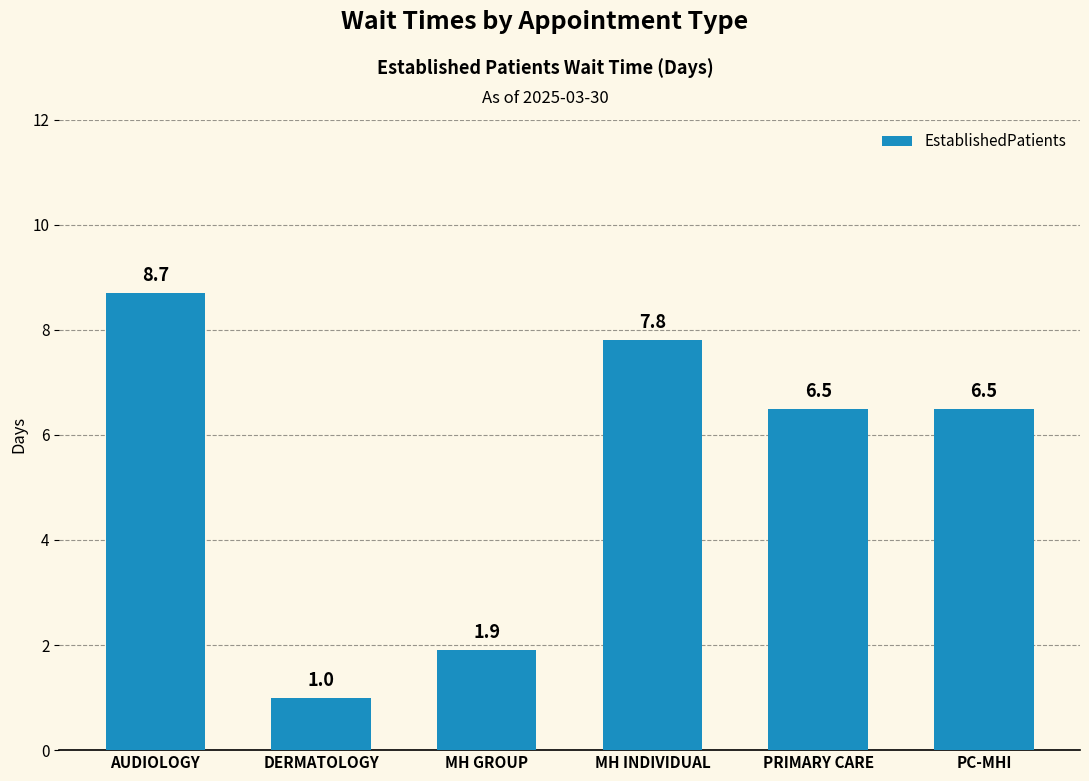

What is the sum of all values?

32.4